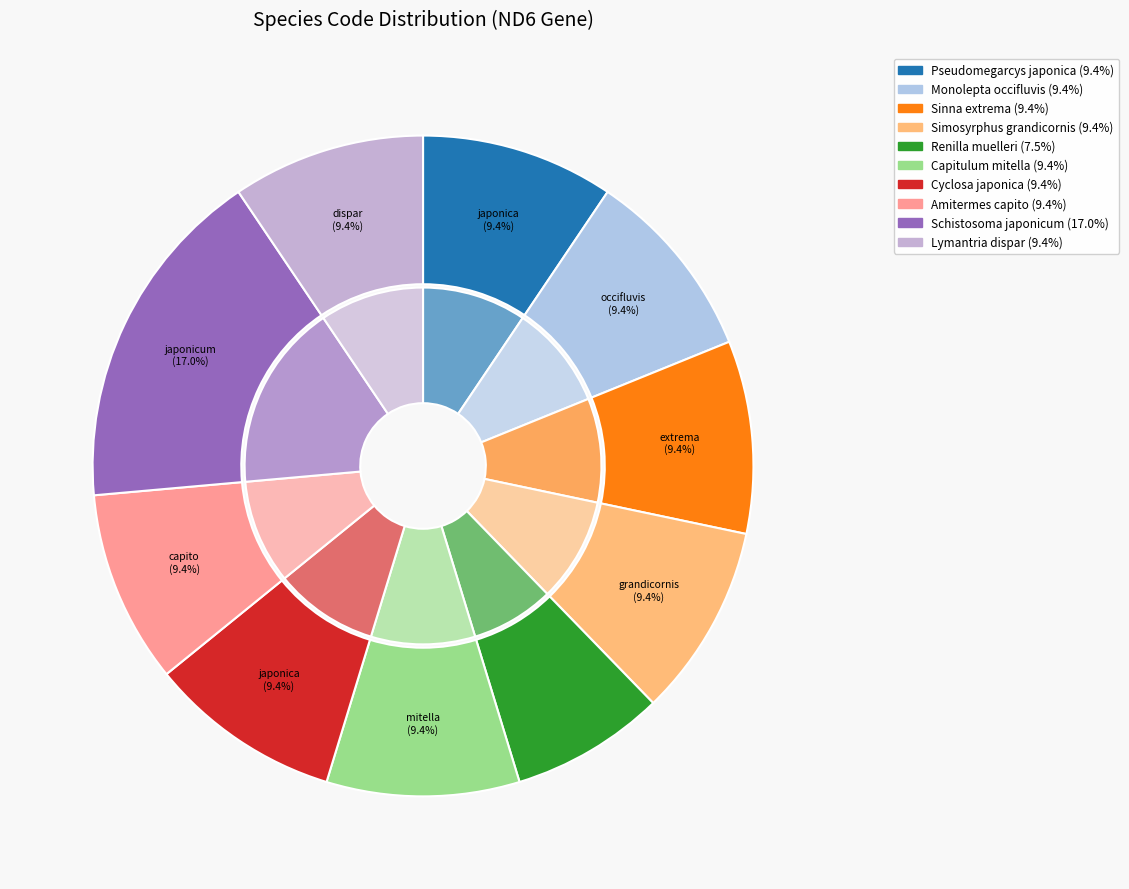

To the nearest percent, what percentage of the pie is Monolepta occifluvis?

9%